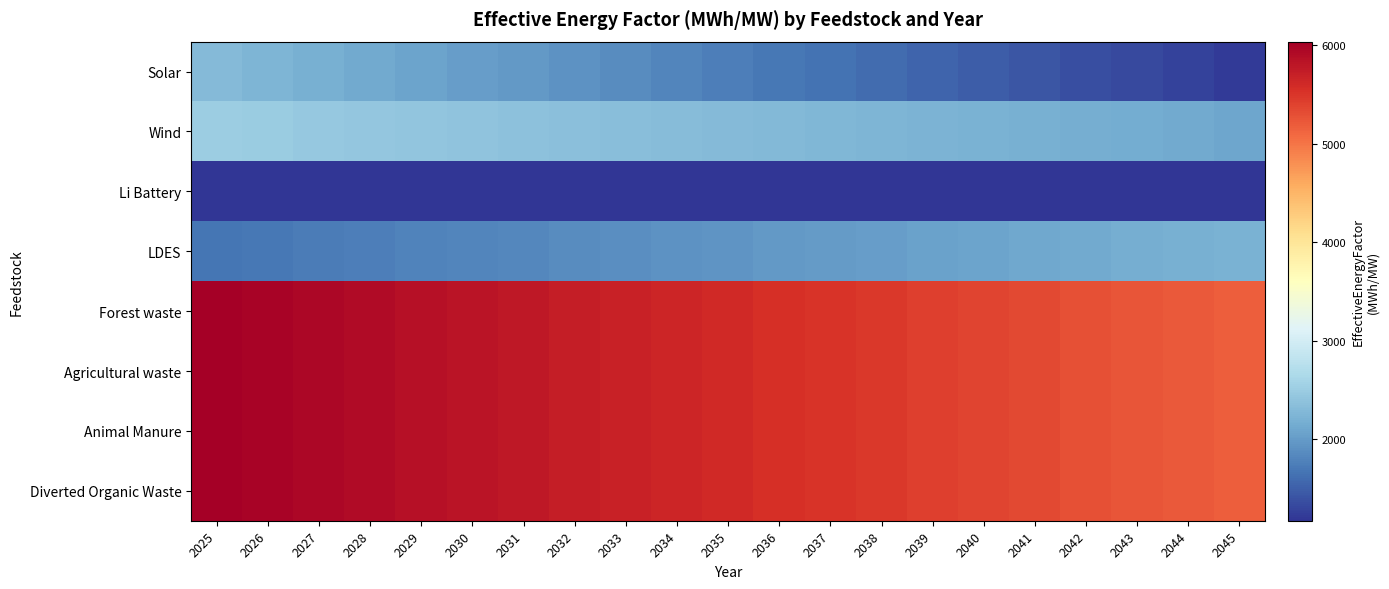

Reading left to right, transcribe all the data shown in this chart.

Solar: 2025=2294.0	2026=2240.2	2027=2186.3	2028=2132.4	2029=2078.5	2030=2024.7	2031=1970.8	2032=1916.9	2033=1863.0	2034=1809.2	2035=1755.3	2036=1701.4	2037=1647.5	2038=1593.7	2039=1539.8	2040=1485.9	2041=1432.0	2042=1378.2	2043=1324.3	2044=1270.4	2045=1216.5
Wind: 2025=2502.8	2026=2482.8	2027=2462.7	2028=2442.7	2029=2422.6	2030=2402.6	2031=2382.6	2032=2362.5	2033=2342.5	2034=2322.4	2035=2302.4	2036=2282.4	2037=2262.3	2038=2242.3	2039=2222.2	2040=2202.2	2041=2182.1	2042=2162.1	2043=2142.1	2044=2122.0	2045=2102.0
Li Battery: 2025=1171.1	2026=1171.1	2027=1171.1	2028=1171.1	2029=1171.1	2030=1171.1	2031=1171.1	2032=1171.1	2033=1171.1	2034=1171.1	2035=1171.1	2036=1171.1	2037=1171.1	2038=1171.1	2039=1171.1	2040=1171.1	2041=1171.1	2042=1171.1	2043=1171.1	2044=1171.1	2045=1171.1
LDES: 2025=1670.8	2026=1698.0	2027=1725.2	2028=1752.4	2029=1779.6	2030=1806.7	2031=1833.9	2032=1861.1	2033=1888.3	2034=1915.5	2035=1942.7	2036=1969.9	2037=1997.0	2038=2024.2	2039=2051.4	2040=2078.6	2041=2105.8	2042=2133.0	2043=2160.2	2044=2187.3	2045=2214.5
Forest waste: 2025=6035.1	2026=5991.4	2027=5947.8	2028=5904.1	2029=5860.5	2030=5816.8	2031=5773.2	2032=5729.5	2033=5685.9	2034=5642.2	2035=5598.6	2036=5554.9	2037=5511.3	2038=5467.7	2039=5424.0	2040=5380.4	2041=5336.7	2042=5293.1	2043=5249.4	2044=5205.8	2045=5162.1
Agricultural waste: 2025=6035.1	2026=5991.4	2027=5947.8	2028=5904.1	2029=5860.5	2030=5816.8	2031=5773.2	2032=5729.5	2033=5685.9	2034=5642.2	2035=5598.6	2036=5554.9	2037=5511.3	2038=5467.7	2039=5424.0	2040=5380.4	2041=5336.7	2042=5293.1	2043=5249.4	2044=5205.8	2045=5162.1
Animal Manure: 2025=6035.1	2026=5991.4	2027=5947.8	2028=5904.1	2029=5860.5	2030=5816.8	2031=5773.2	2032=5729.5	2033=5685.9	2034=5642.2	2035=5598.6	2036=5554.9	2037=5511.3	2038=5467.7	2039=5424.0	2040=5380.4	2041=5336.7	2042=5293.1	2043=5249.4	2044=5205.8	2045=5162.1
Diverted Organic Waste: 2025=6035.1	2026=5991.4	2027=5947.8	2028=5904.1	2029=5860.5	2030=5816.8	2031=5773.2	2032=5729.5	2033=5685.9	2034=5642.2	2035=5598.6	2036=5554.9	2037=5511.3	2038=5467.7	2039=5424.0	2040=5380.4	2041=5336.7	2042=5293.1	2043=5249.4	2044=5205.8	2045=5162.1